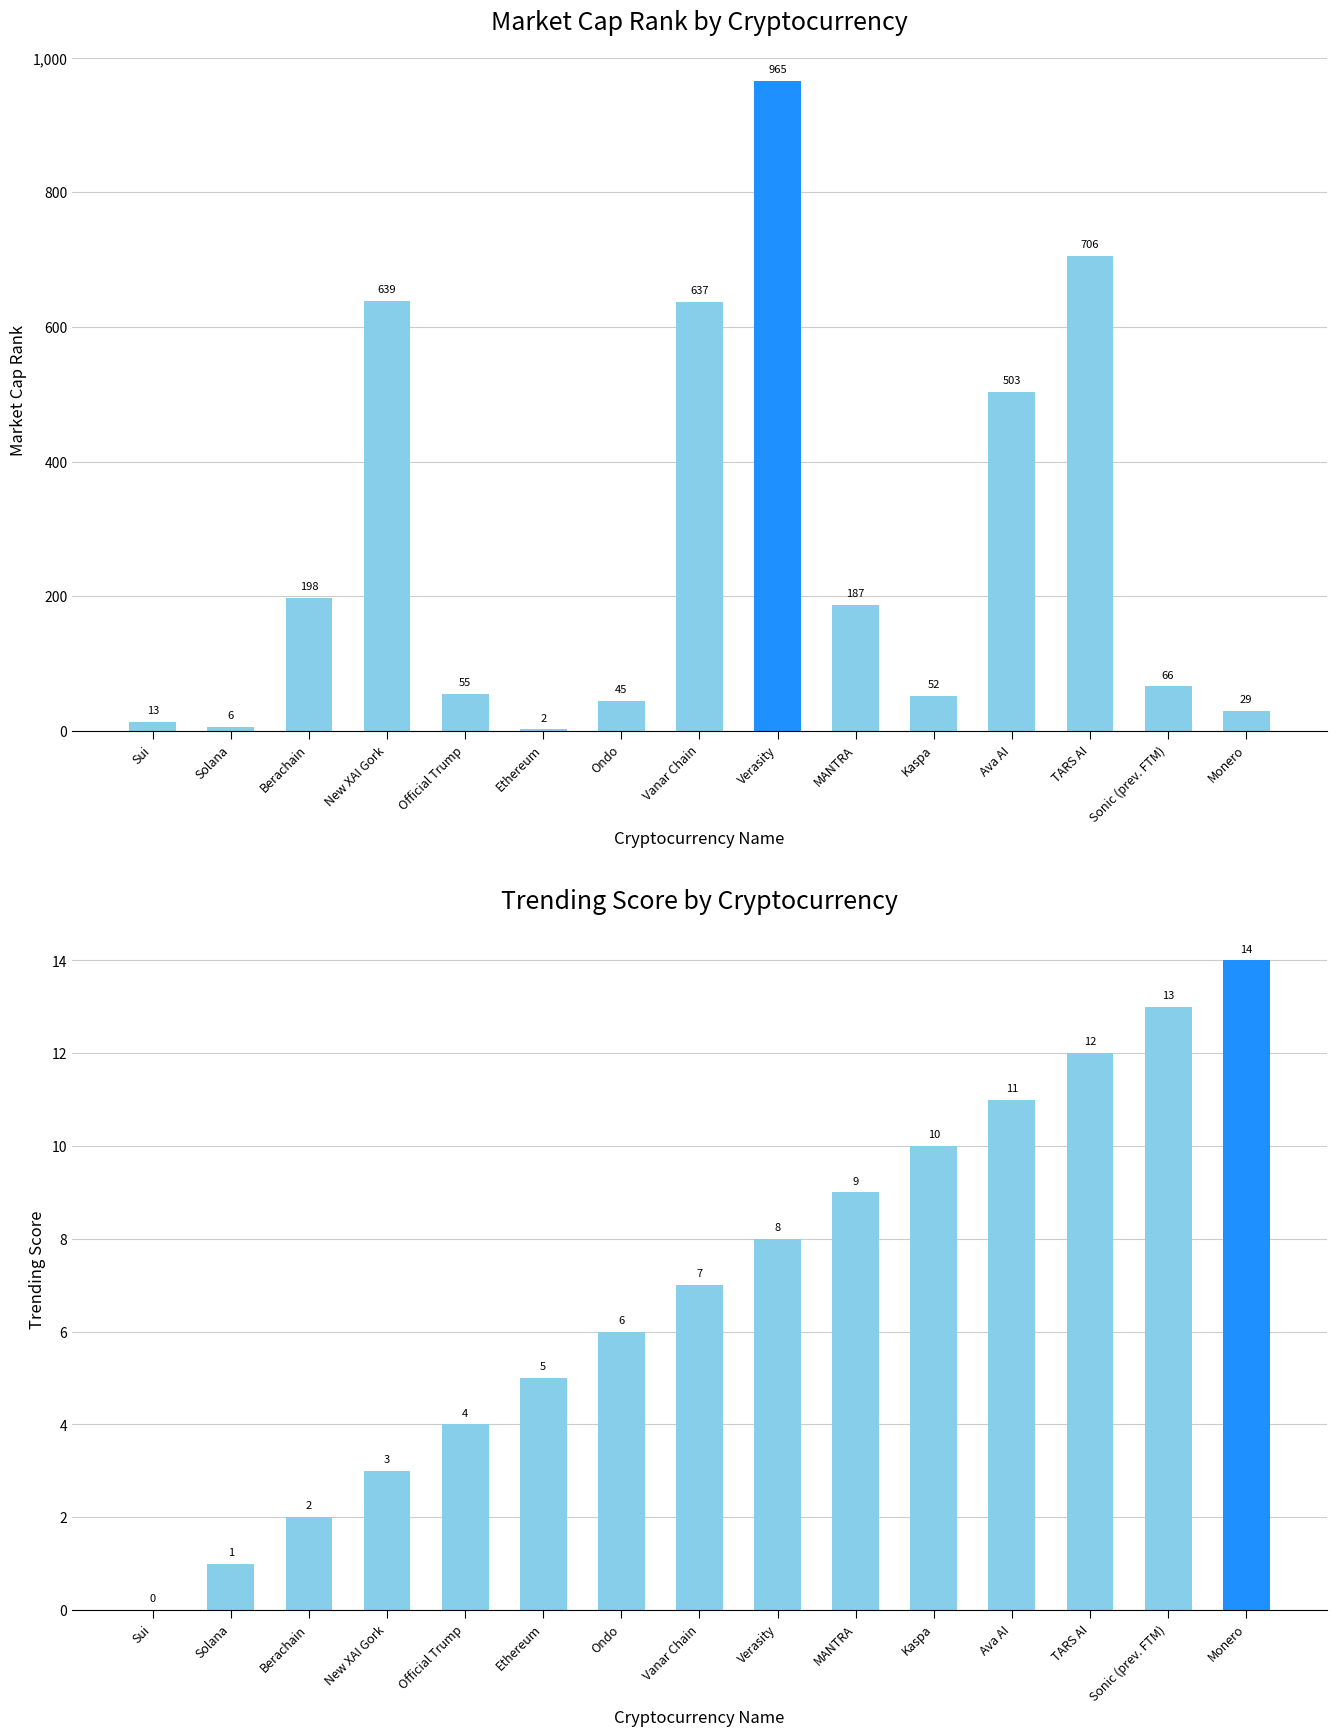

Is it true that Market Cap Rank equals 937 at Vanar Chain?

False